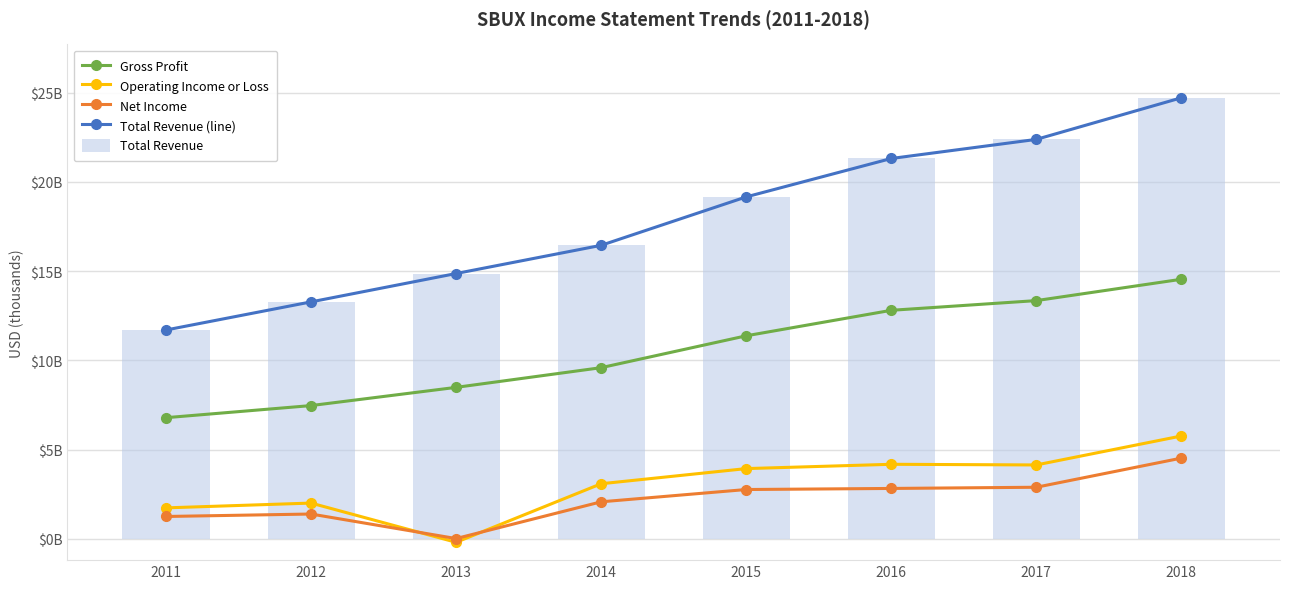

At how many categories does at least one series exceed 20?

3